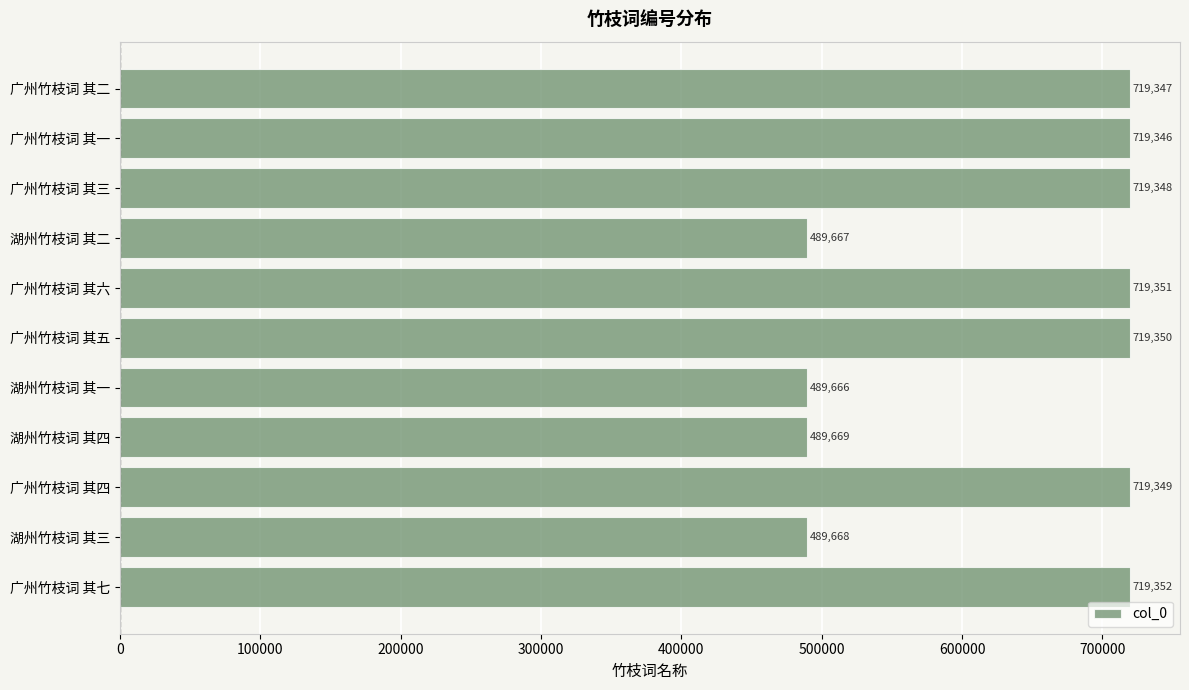

Which has a higher value, 湖州竹枝词 其一 or 广州竹枝词 其四?

广州竹枝词 其四